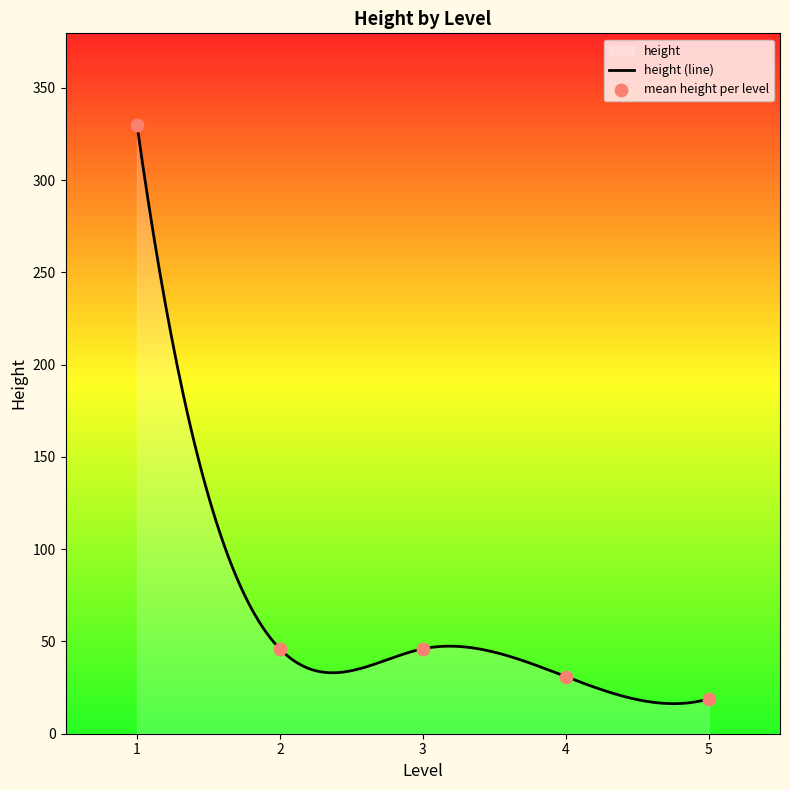

Which has a higher value, 3 or 2?

3